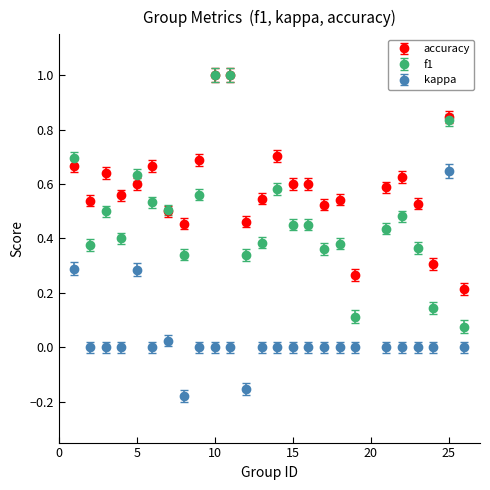

Which series has the largest total across all categories?

accuracy